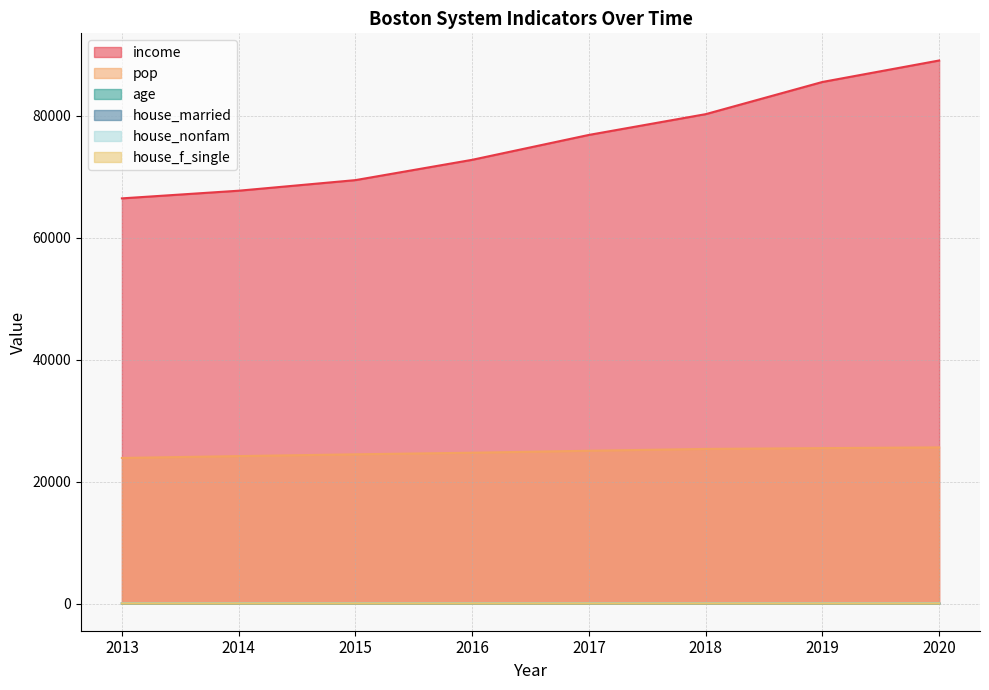

True or false: pop and house_nonfam cross at least once.

False